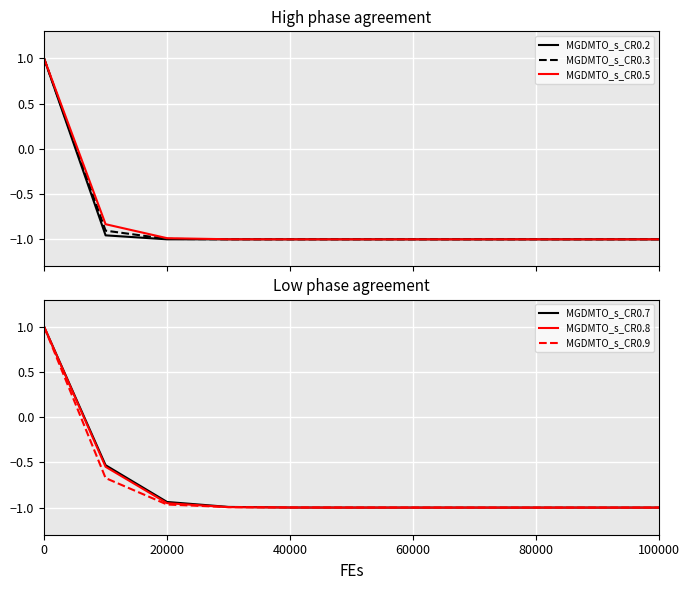

List the series in order of their peak value, highest first.

MGDMTO_s_CR0.2, MGDMTO_s_CR0.3, MGDMTO_s_CR0.5, MGDMTO_s_CR0.7, MGDMTO_s_CR0.8, MGDMTO_s_CR0.9